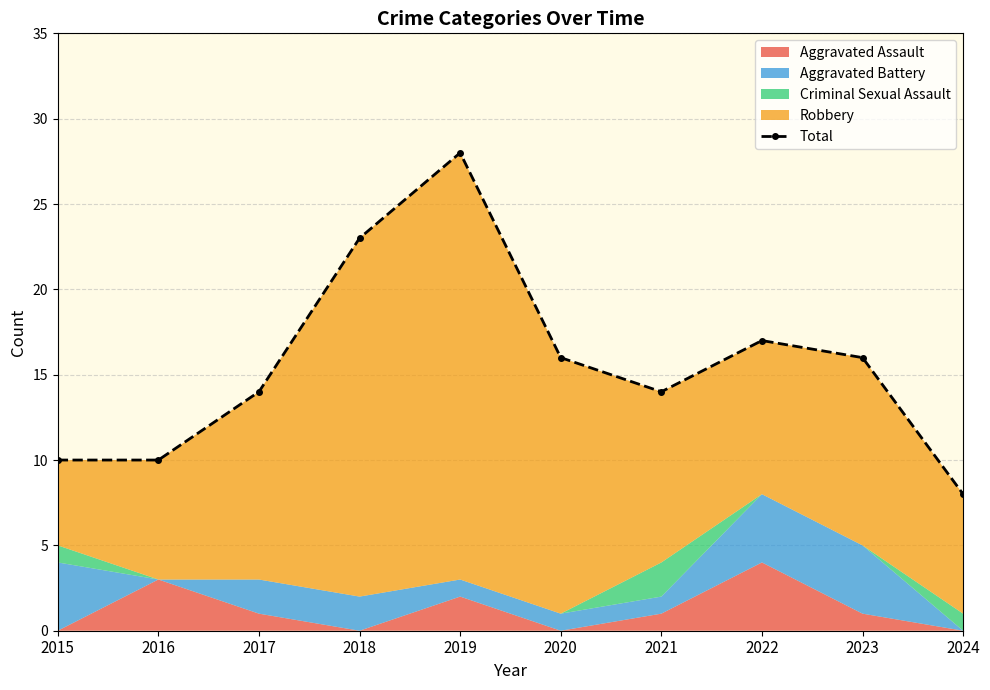

Which has a higher value, 2024 or 2016?

2016